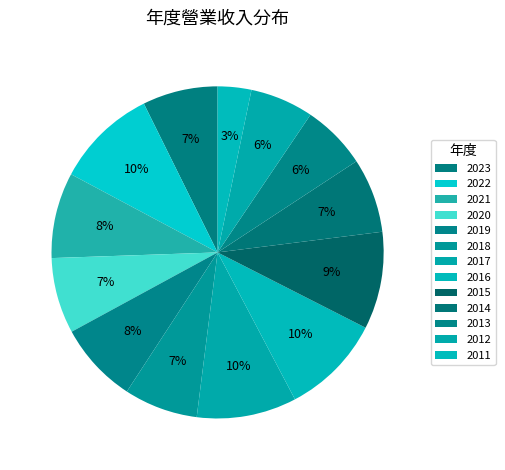

Count the number of slices in the pie.

13